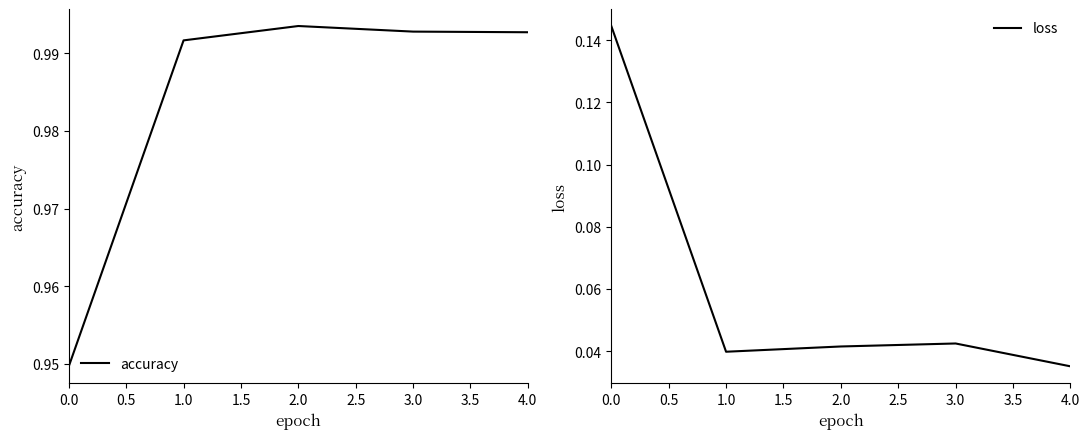

Rank the series by their average value, from lowest to highest.

loss, accuracy